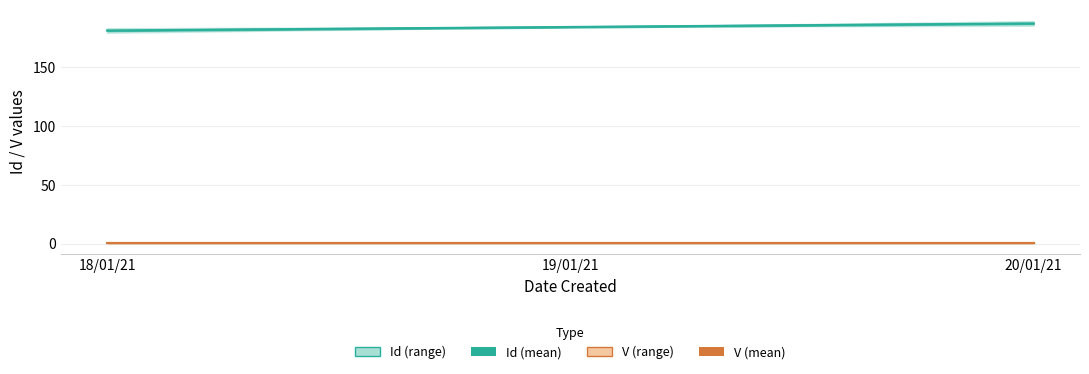

True or false: V and Id intersect in this chart.

False